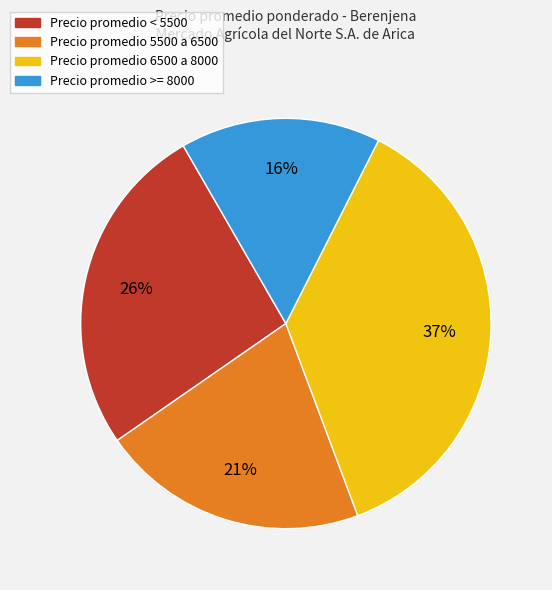

Is there a majority slice in this chart?

No